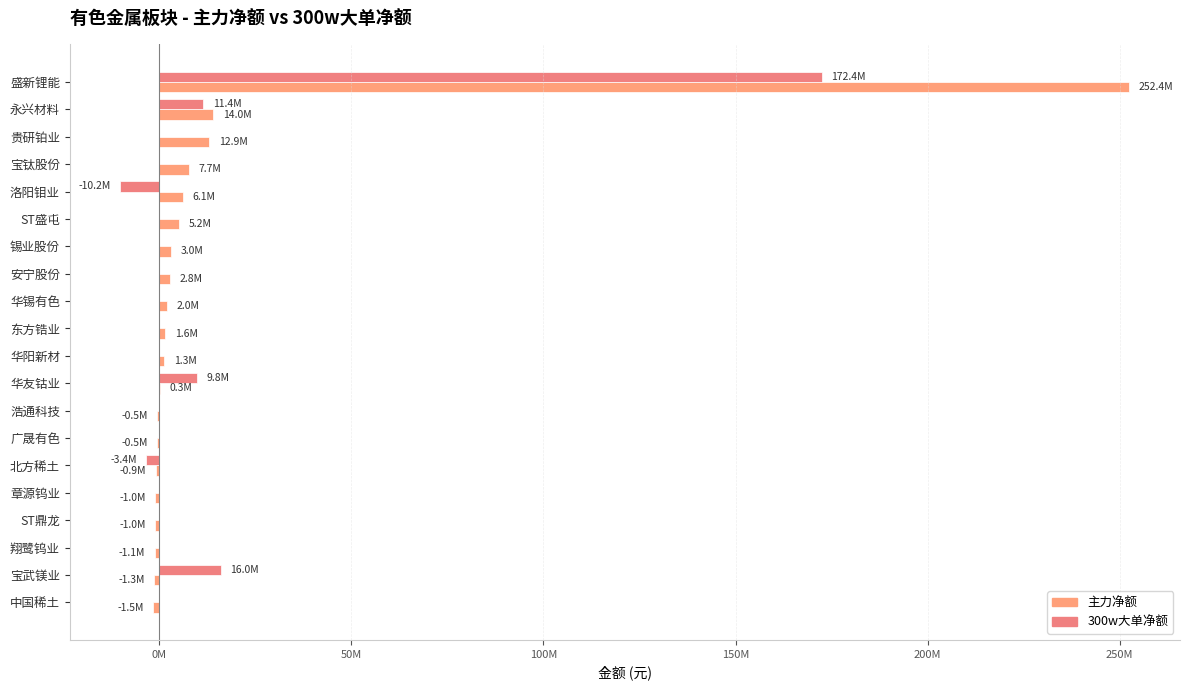

What is the label of the 11th bar from the right?

东方锆业